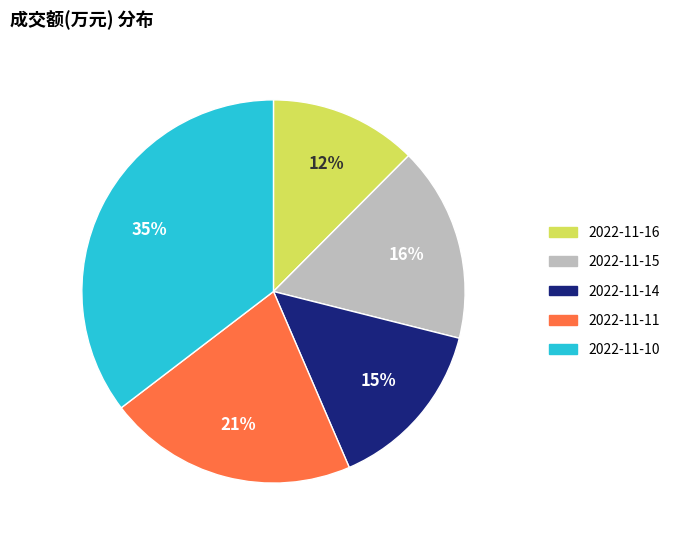

Does 2022-11-16 represent more than half of the total?

No